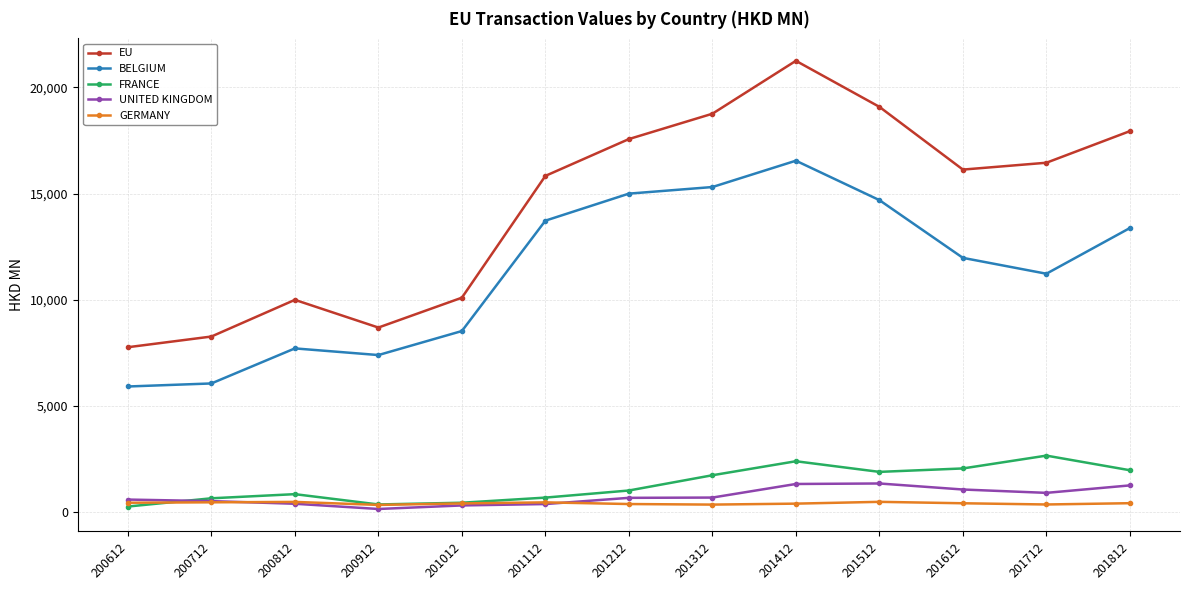

How many categories are shown in the chart?

13